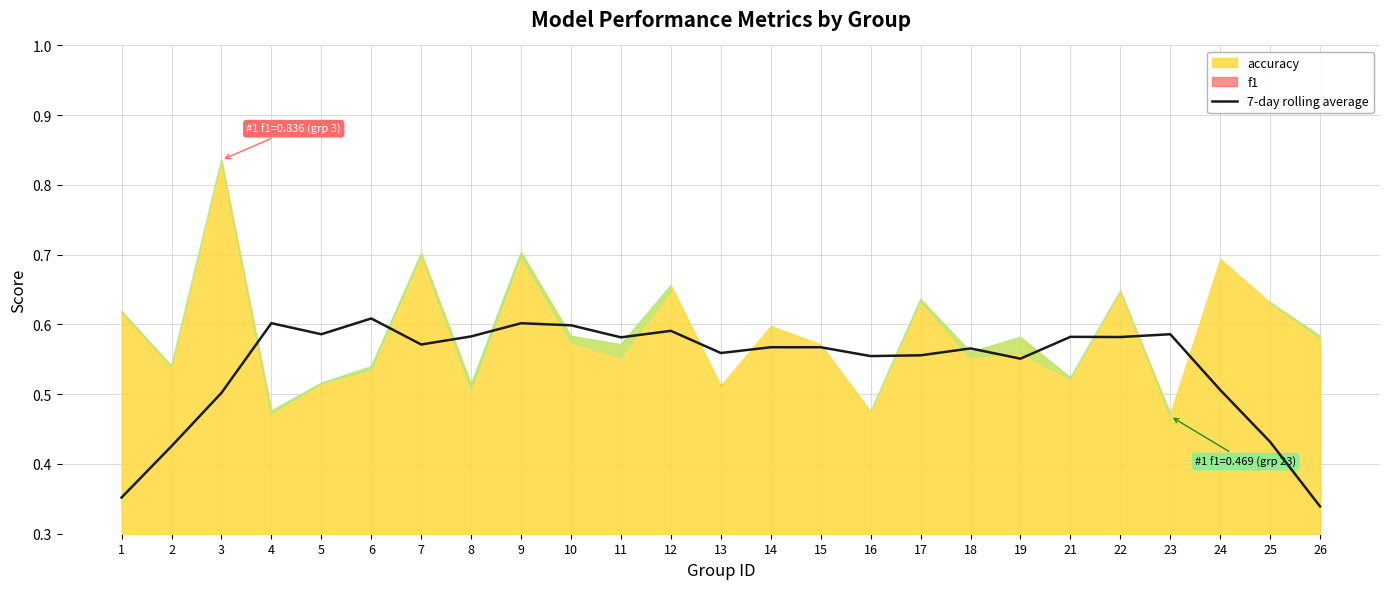

What is the value of the 1st point from the left?

0.4